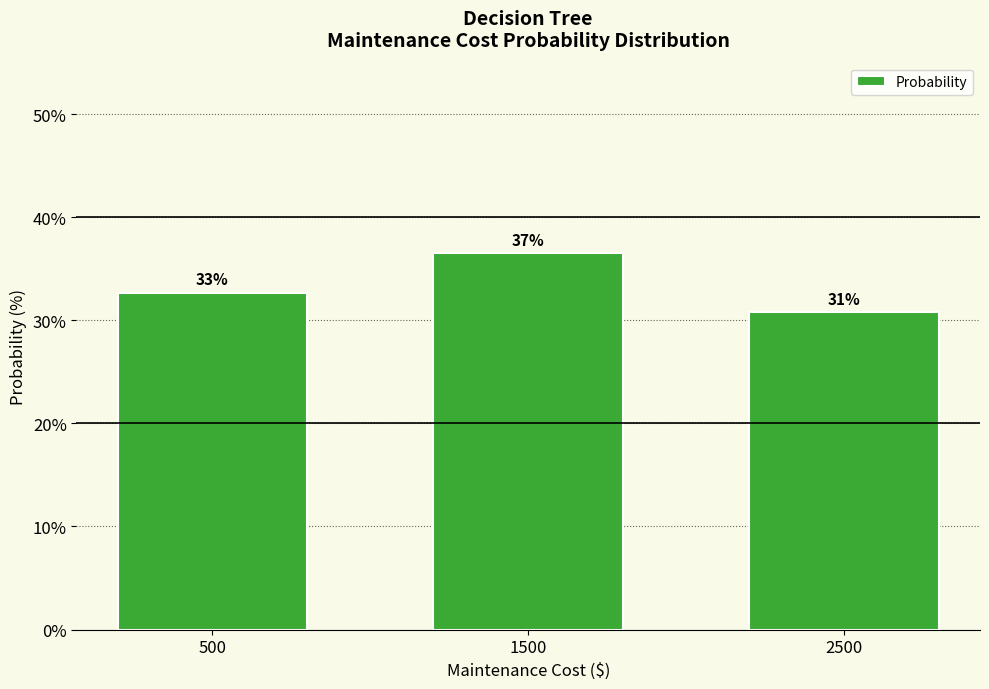

List the labels in order of value, smallest first.

2500, 500, 1500